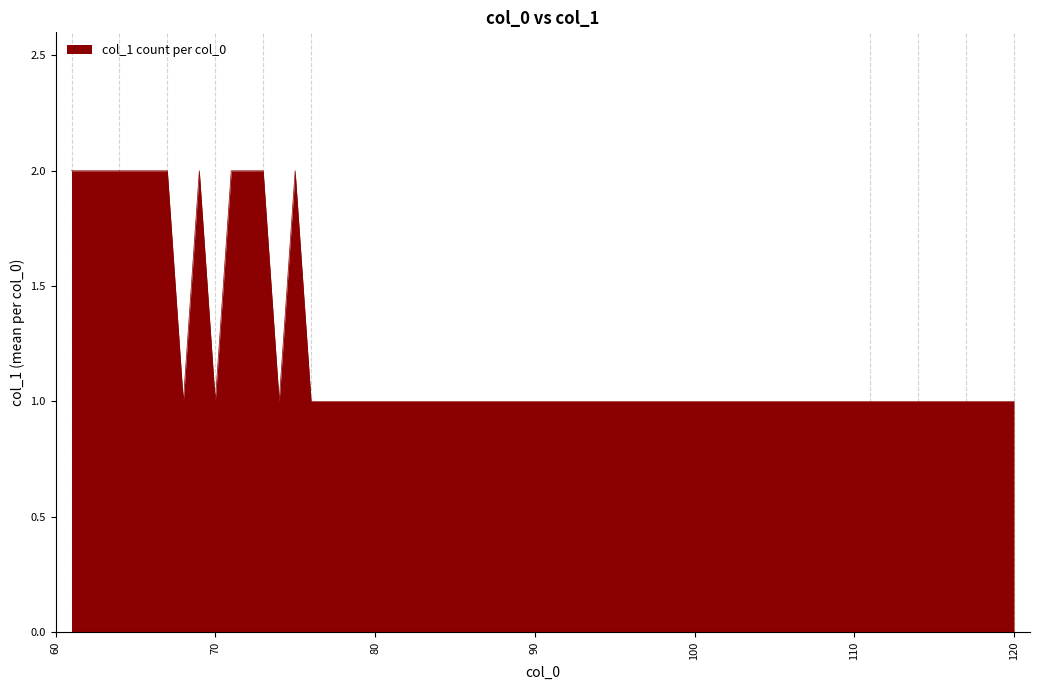

How many lines are shown in the chart?

1